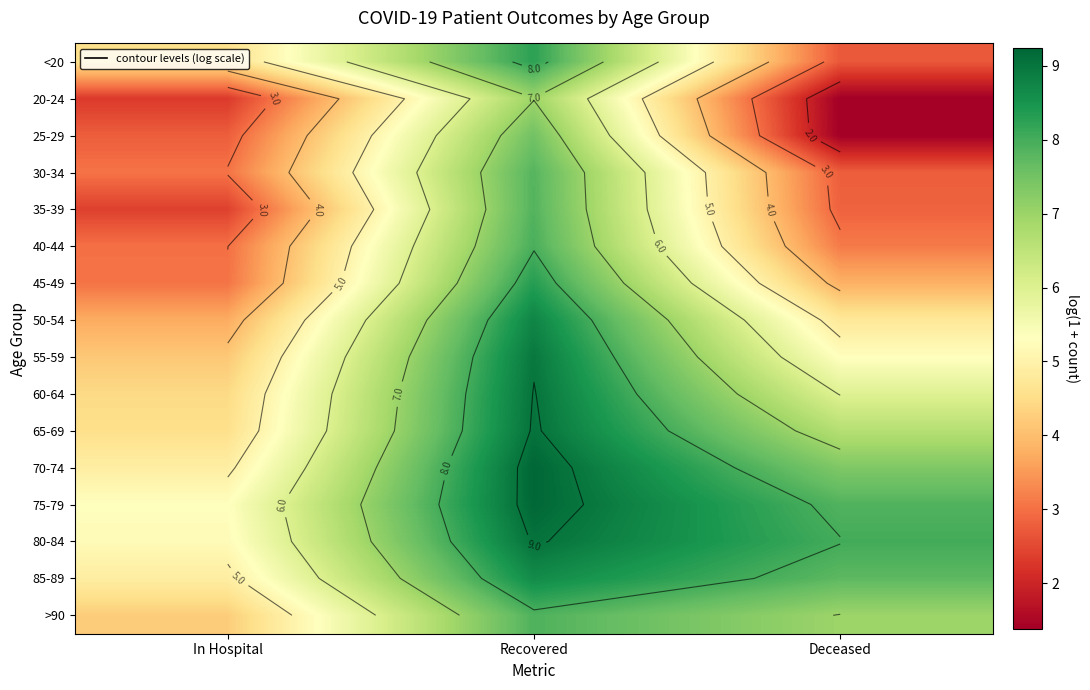

What is the minimum value shown in the chart?

1.4